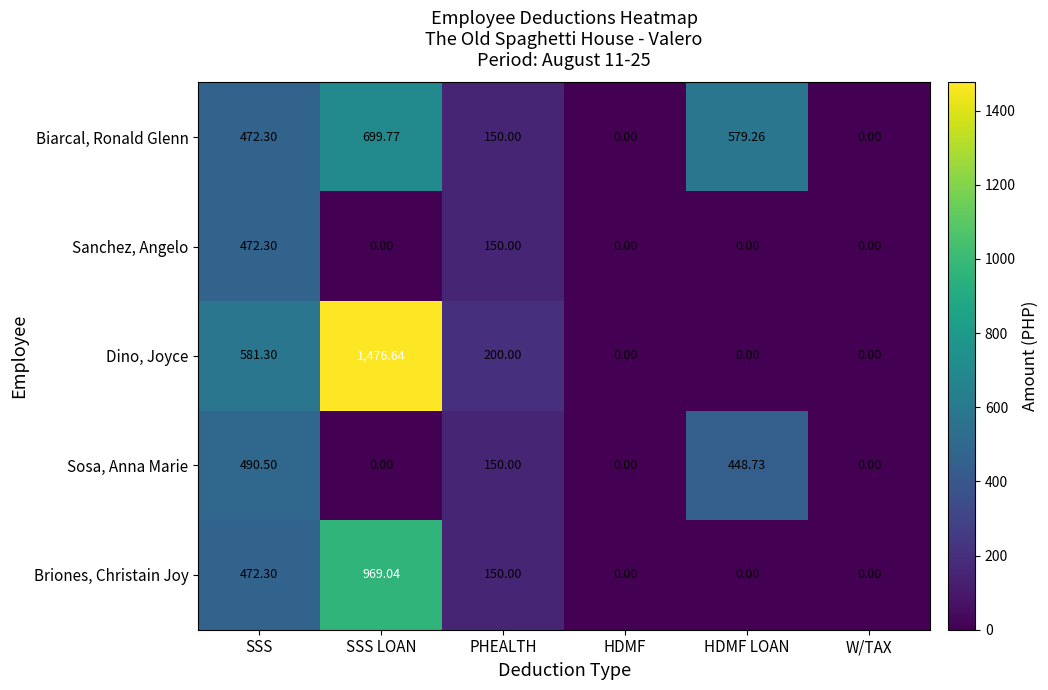

How many data points does each series have?

6